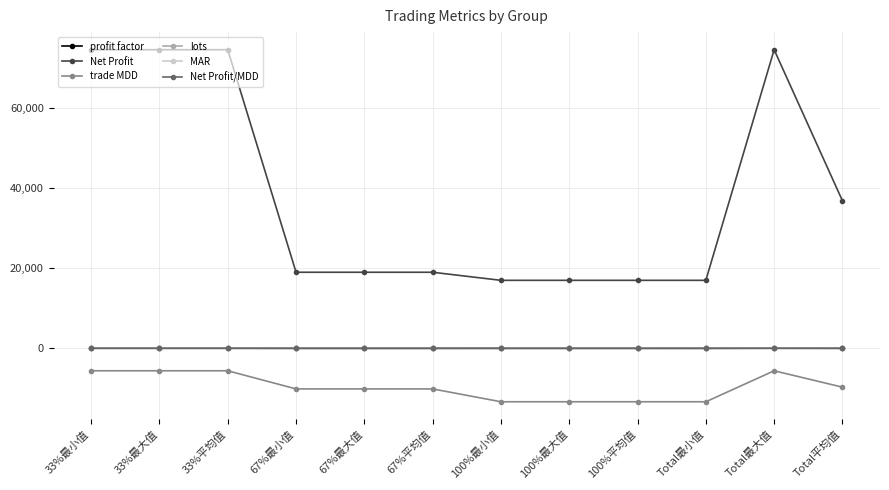

What is the highest value of the Net Profit series?

74687.5